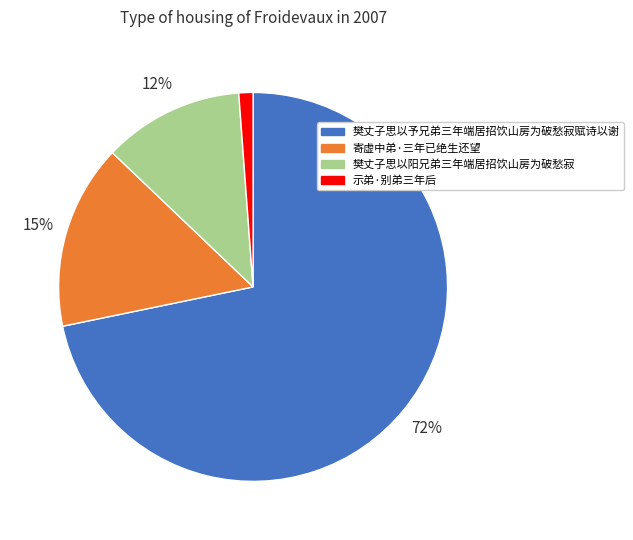

Is the sum of 示弟·别弟三年后 and 樊丈子思以予兄弟三年端居招饮山房为破愁寂赋诗以谢 greater than half?

Yes